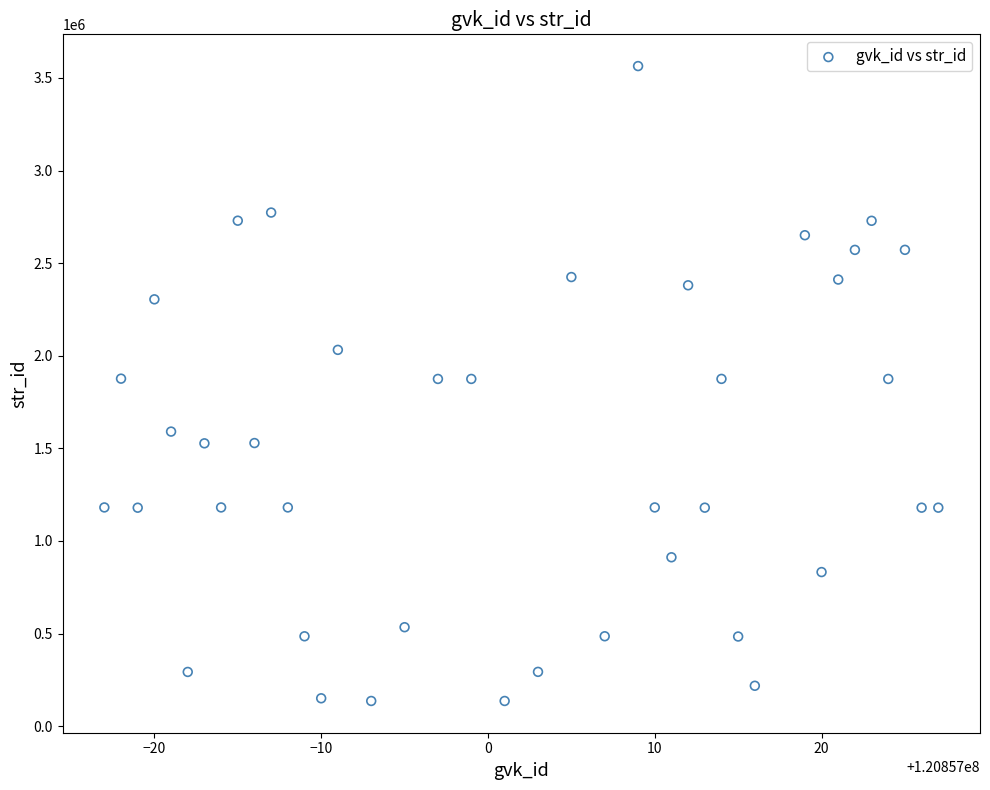

What is the range of X values (max minus min)?

50